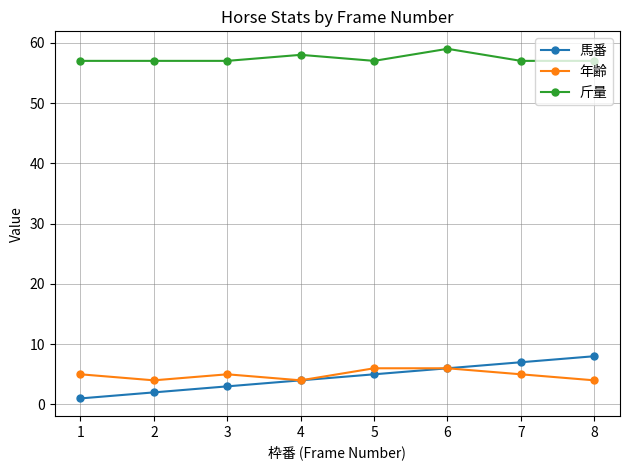

At 3, list the series in order from largest to smallest.

斤量, 年齢, 馬番